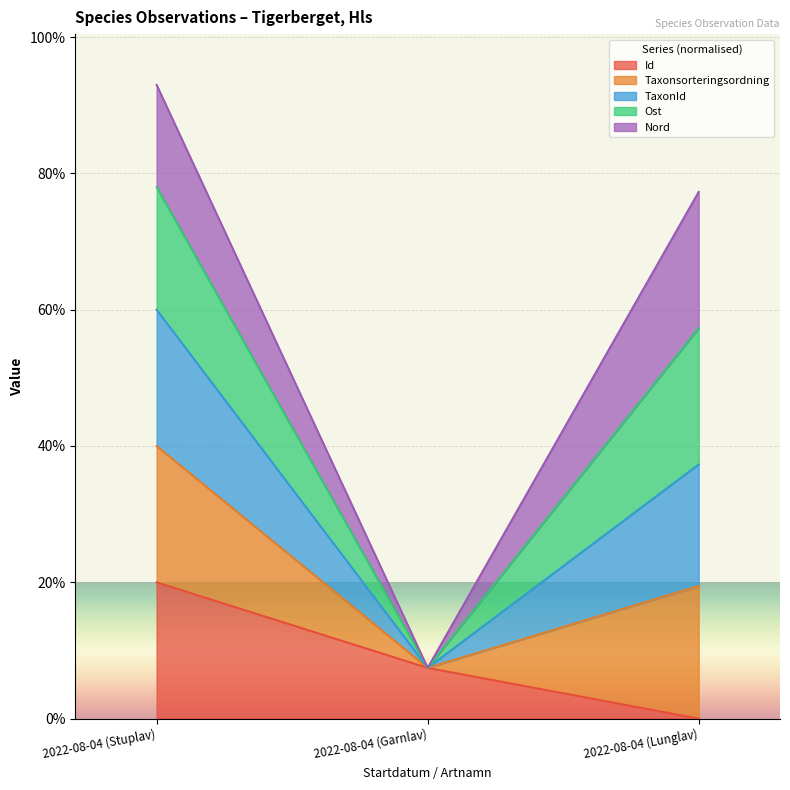

Is the value of Taxonsorteringsordning at 2022-08-04 (Stuplav) greater than the value of TaxonId at 2022-08-04 (Lunglav)?

Yes